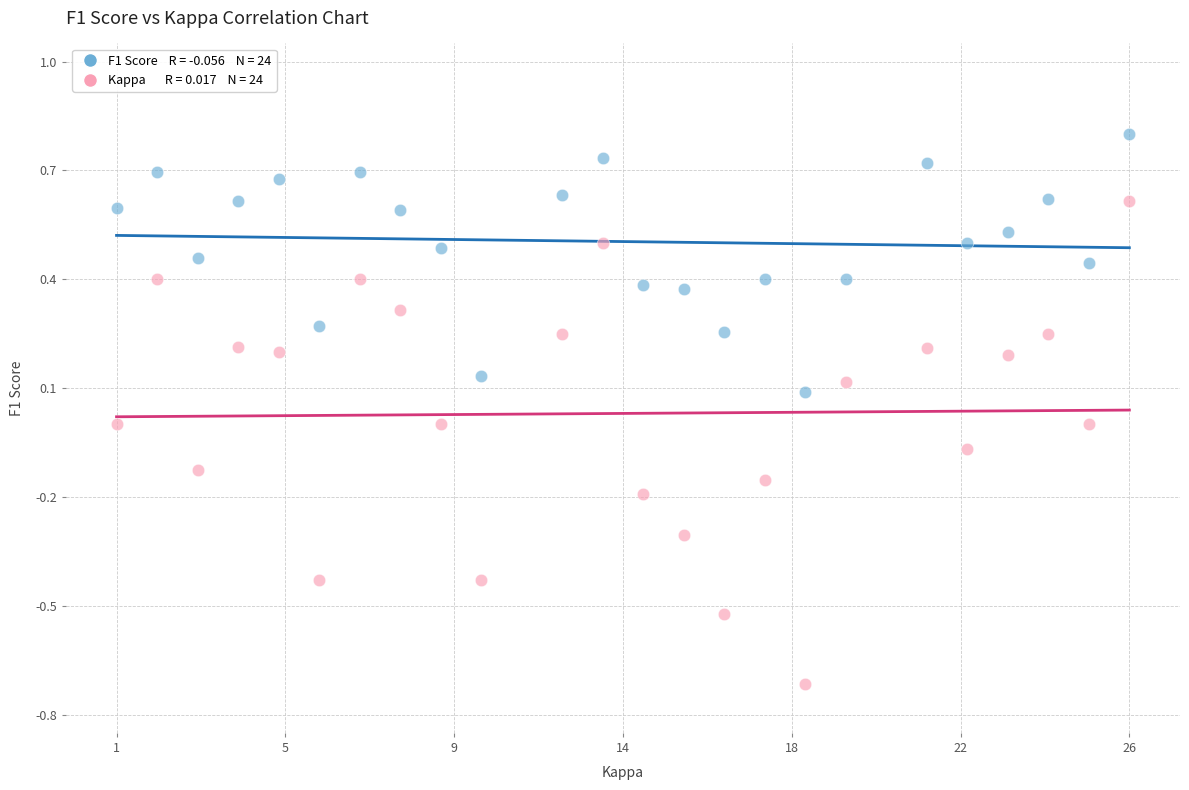

Across all data points, what is the range of Y values (max minus min)?

1.5